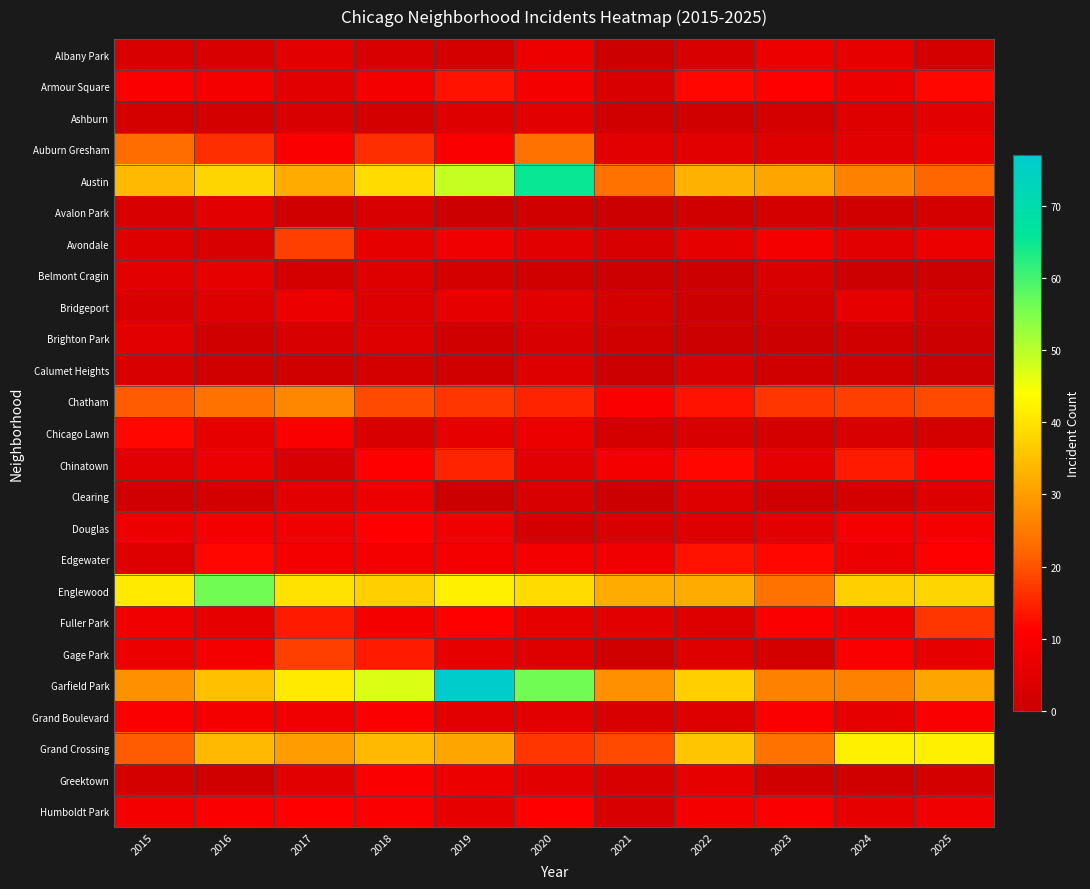

How many data points does each series have?

11